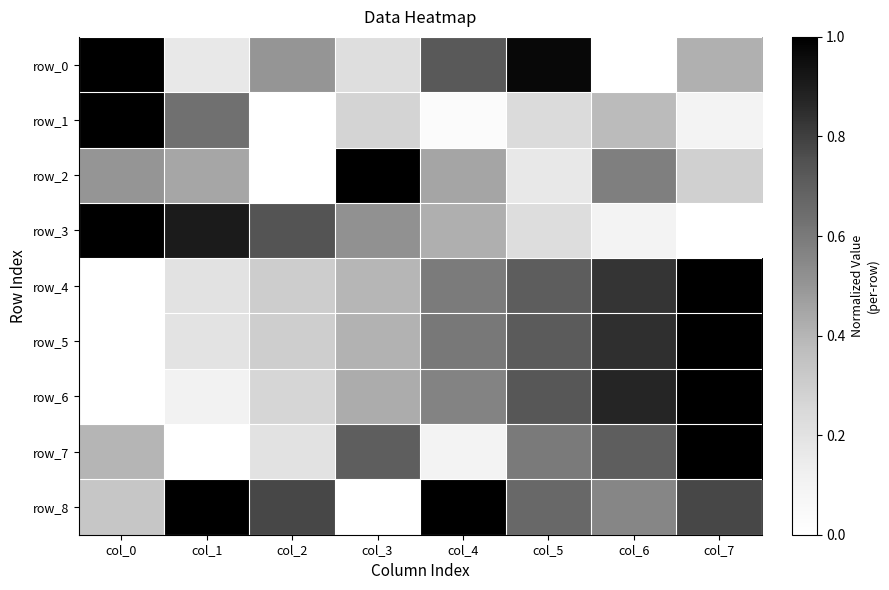

How many row_6 values are between 0 and 1?

8